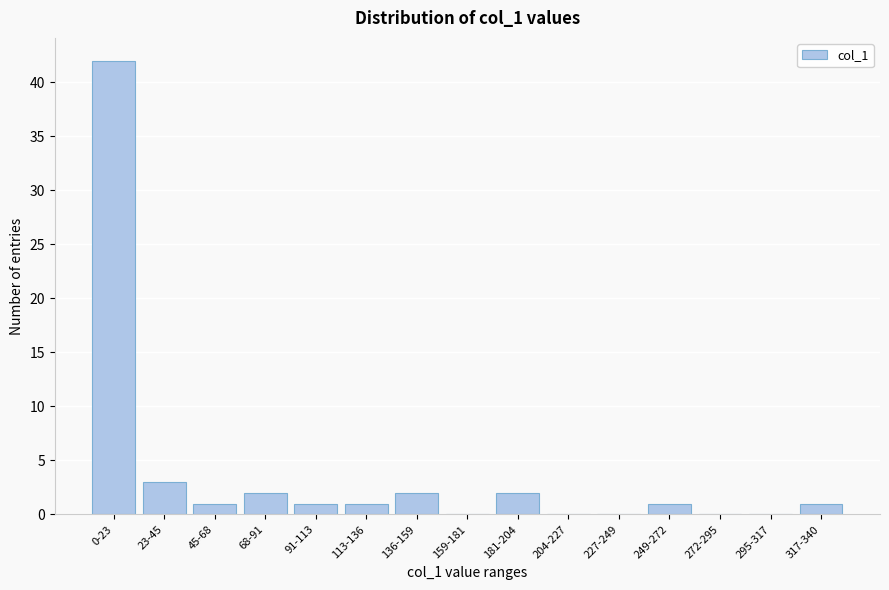

Reading left to right, list all the values displayed in this chart.

0-23=42	23-45=3	45-68=1	68-91=2	91-113=1	113-136=1	136-159=2	159-181=0	181-204=2	204-227=0	227-249=0	249-272=1	272-295=0	295-317=0	317-340=1